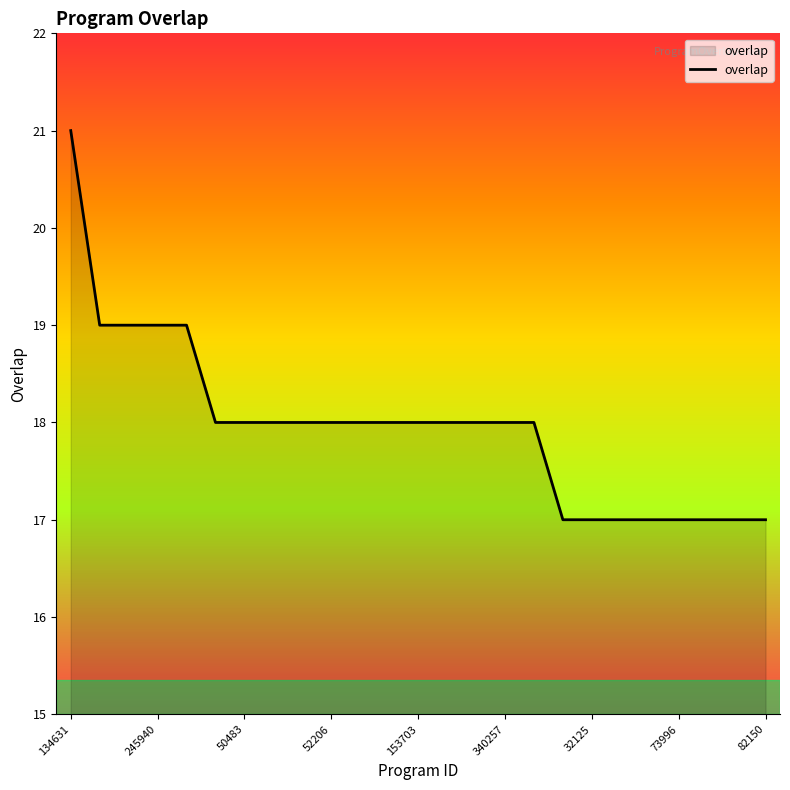

Reading left to right, transcribe all the data shown in this chart.

21	19	19	19	19	18	18	18	18	18	18	18	18	18	18	18	18	17	17	17	17	17	17	17	17